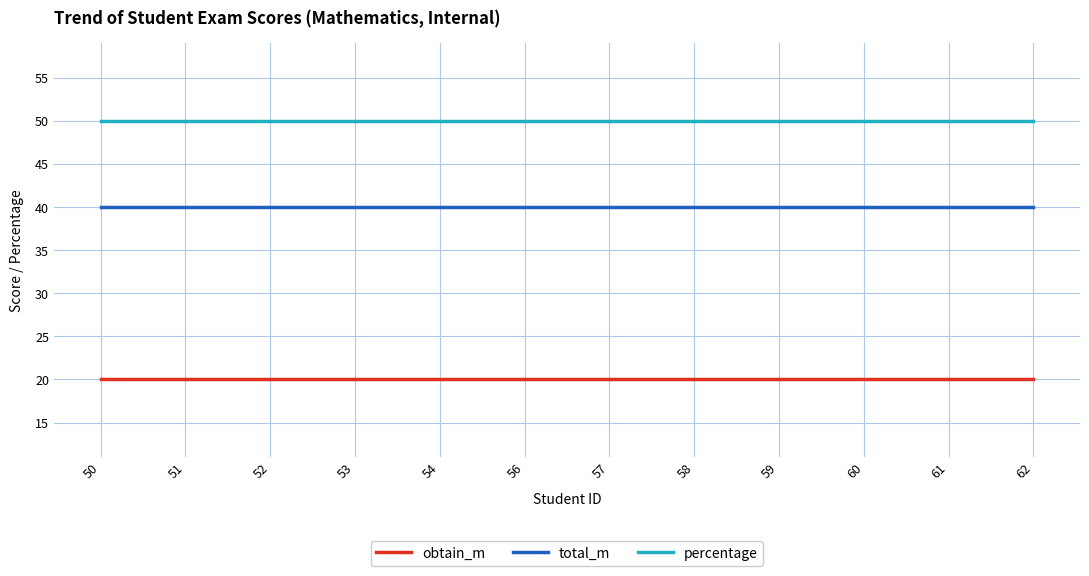

Read the obtain_m value at 60.

20